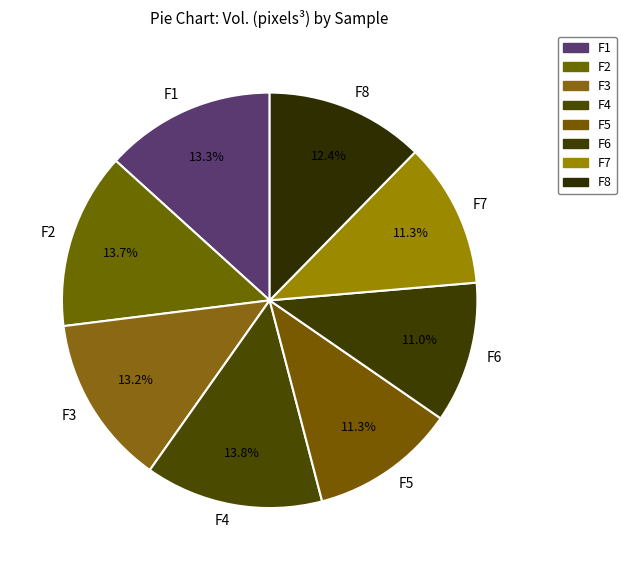

How many slices are in this pie chart?

8